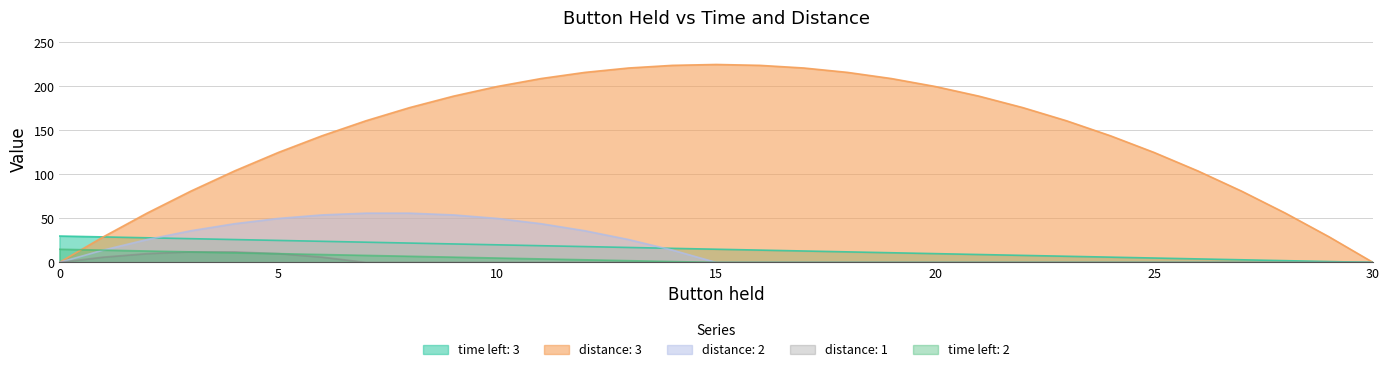

What is the total value across all series at 19?

220